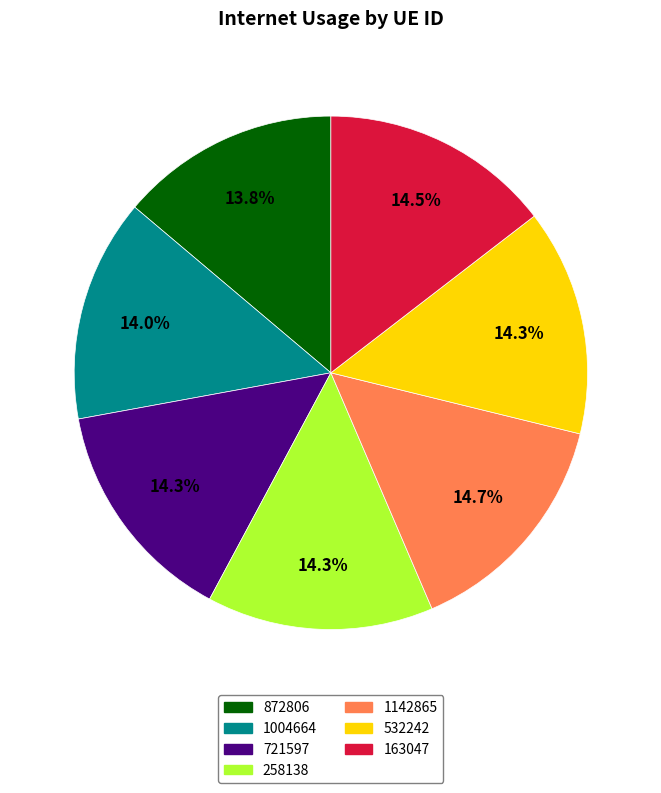

How much of the chart is everything except 1004664?

86.0%